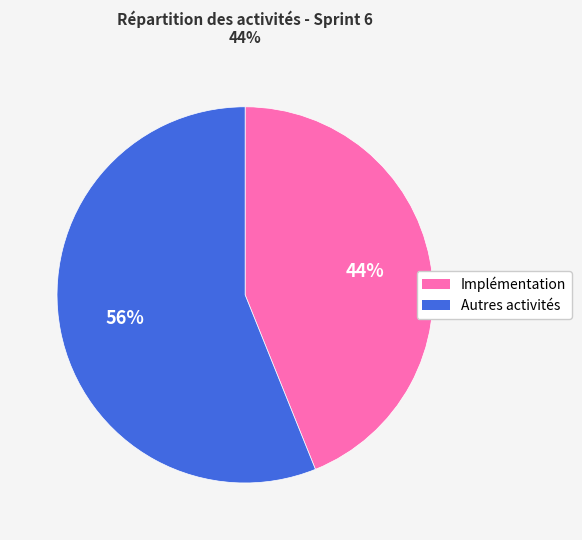

How many slices are in this pie chart?

2